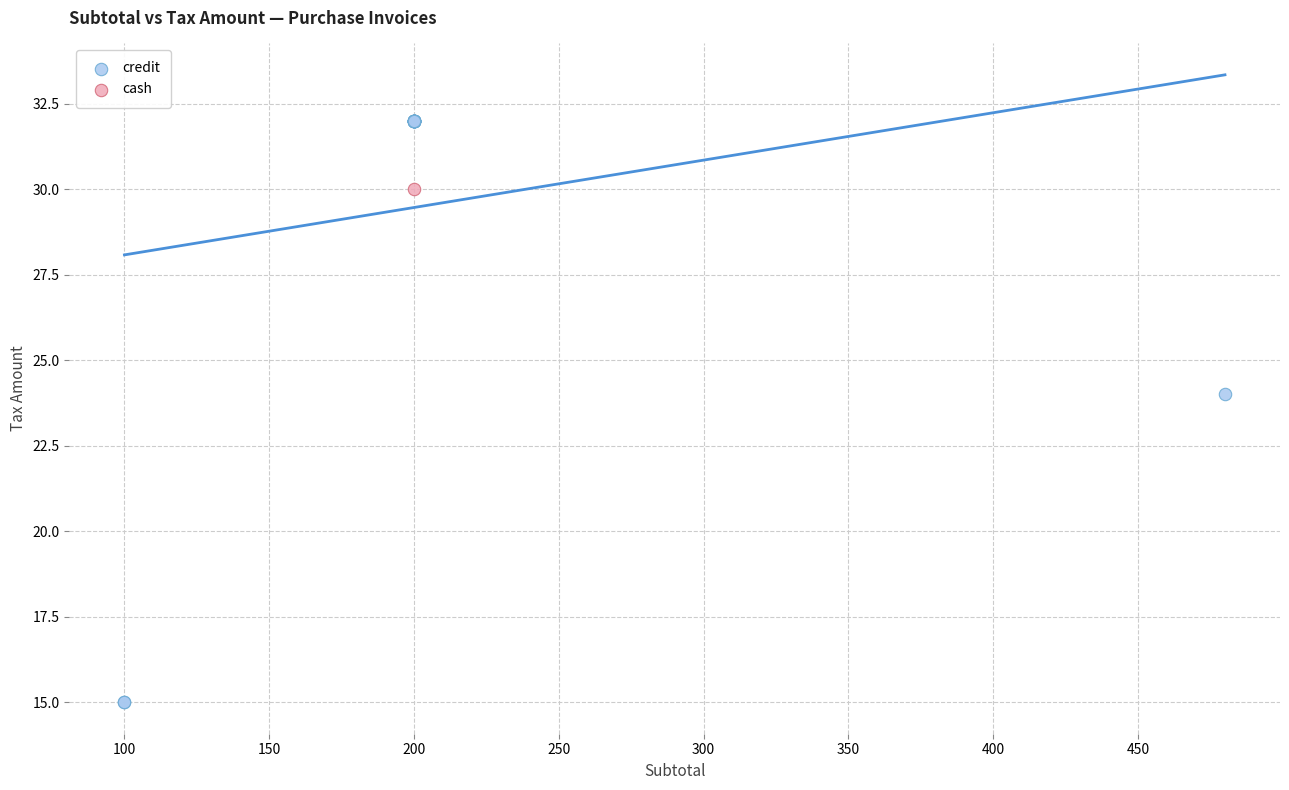

What are all the series names shown in the legend?

credit, cash